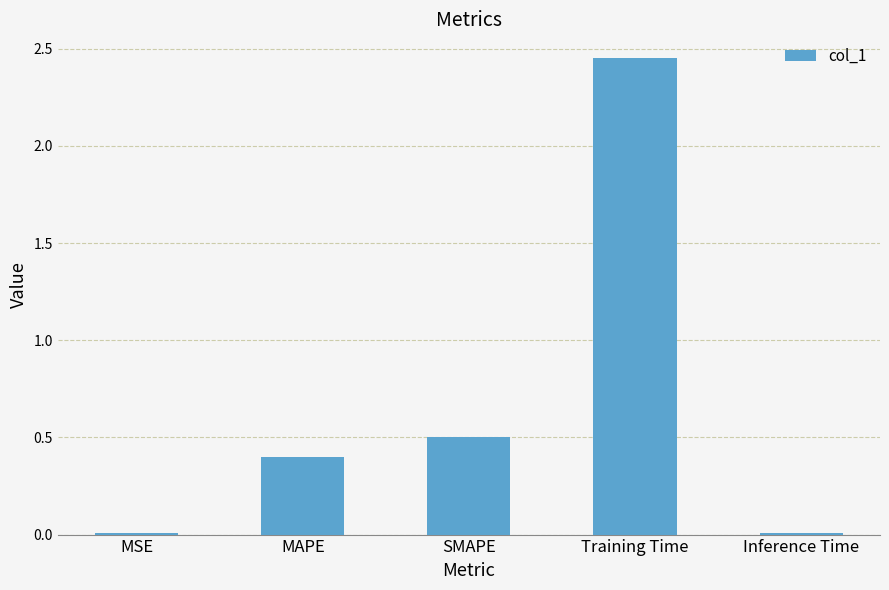

What value does the data have at MAPE?

0.4